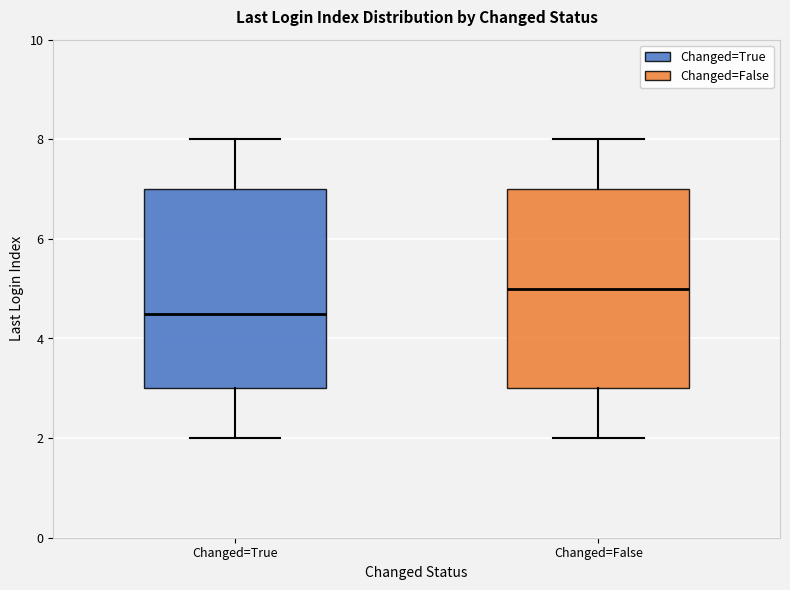

Which box has the lowest median line?

Changed=True